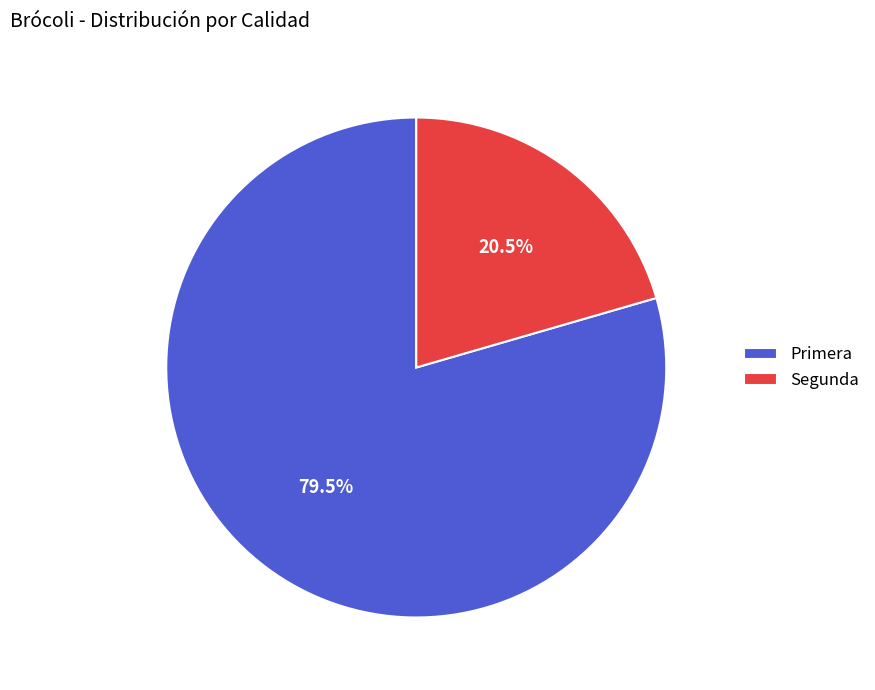

Which has a higher value, Segunda or Primera?

Primera